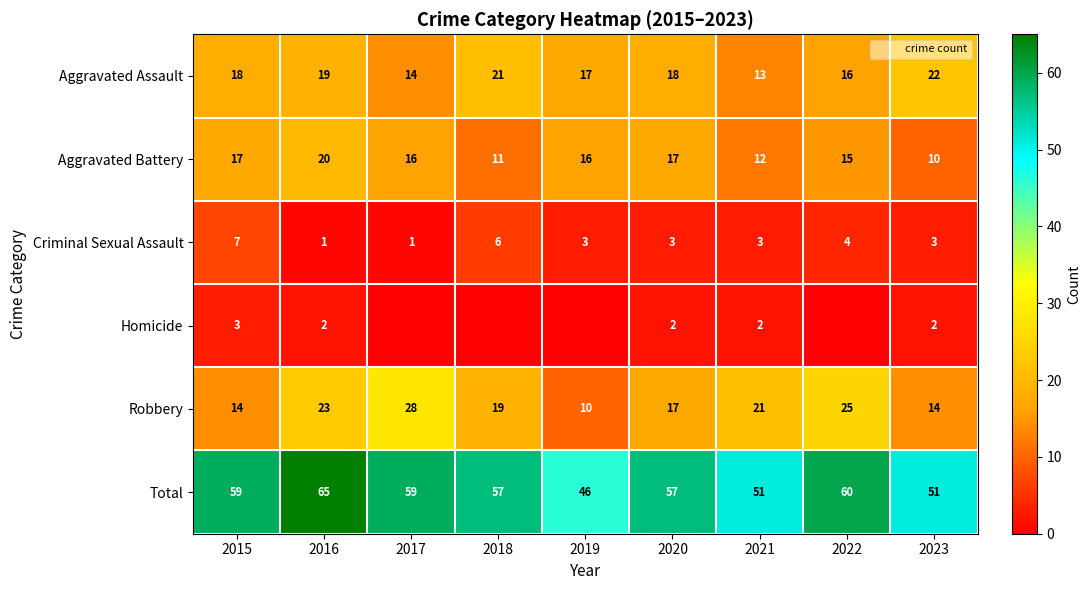

What is the difference between the highest and lowest values at 2022?

60